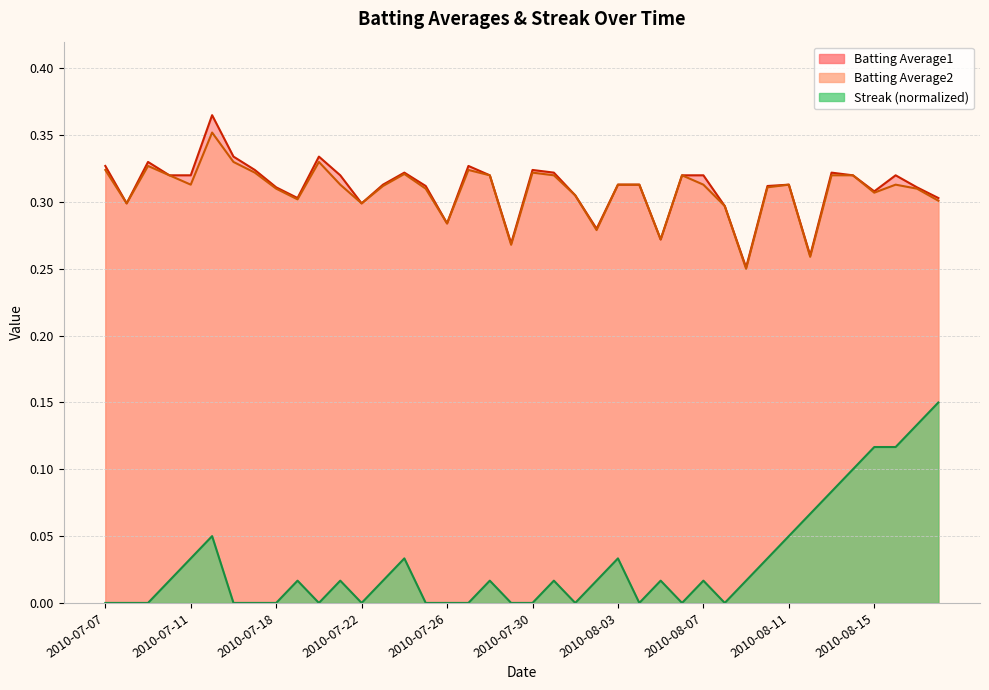

Which category has the highest value in the Streak series?

2010-08-18